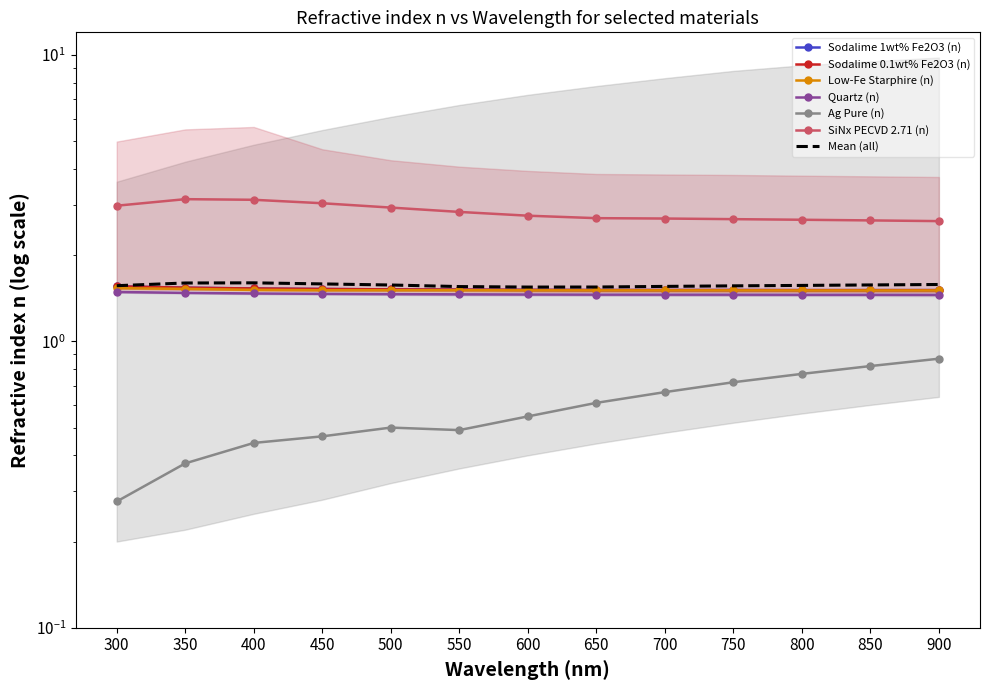

Which label corresponds to the largest value in the chart?

350